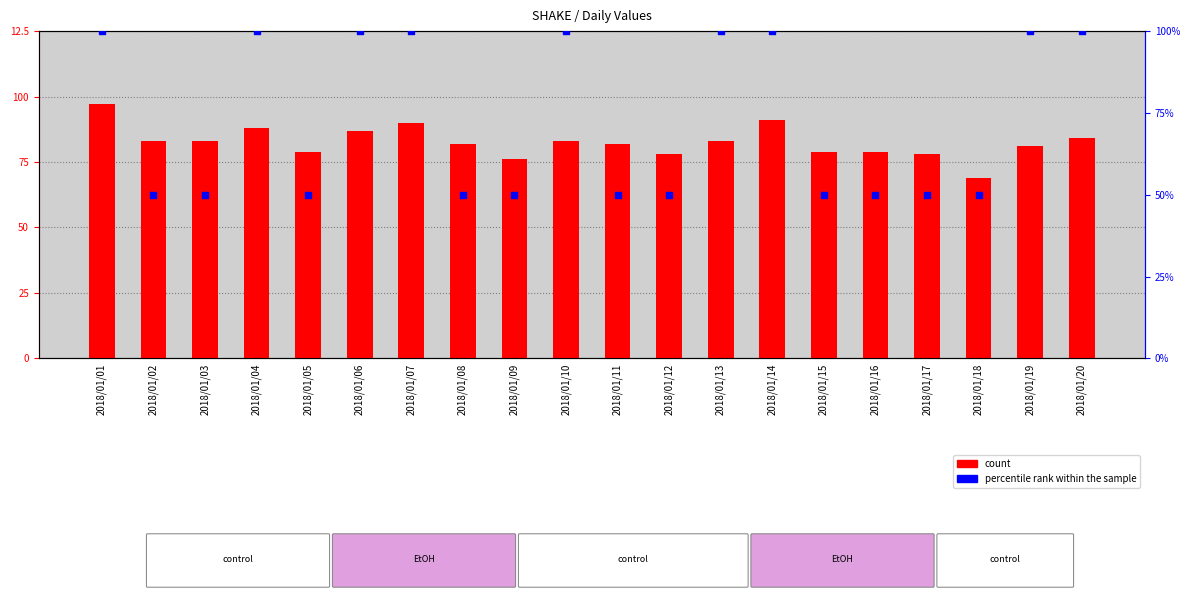

What is the total value across all series at 2018/01/12?

128